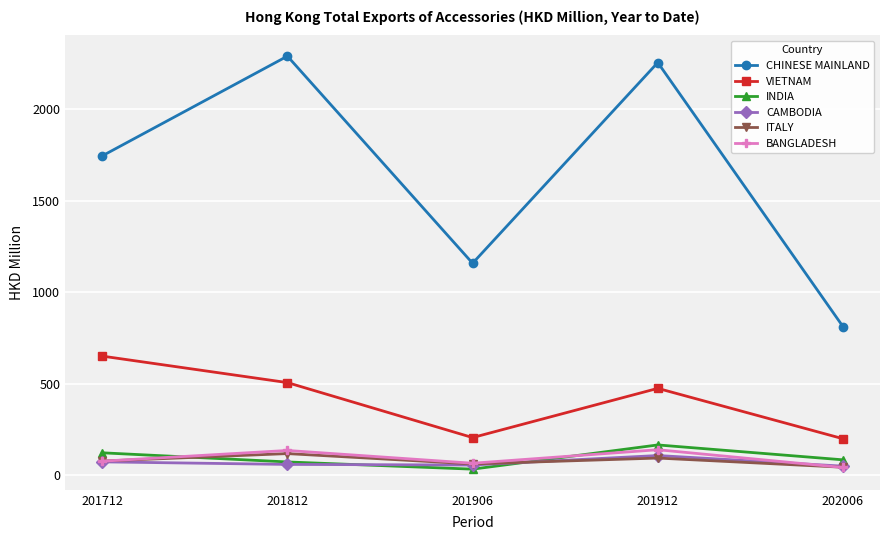

How many data points in VIETNAM are above 475?

3